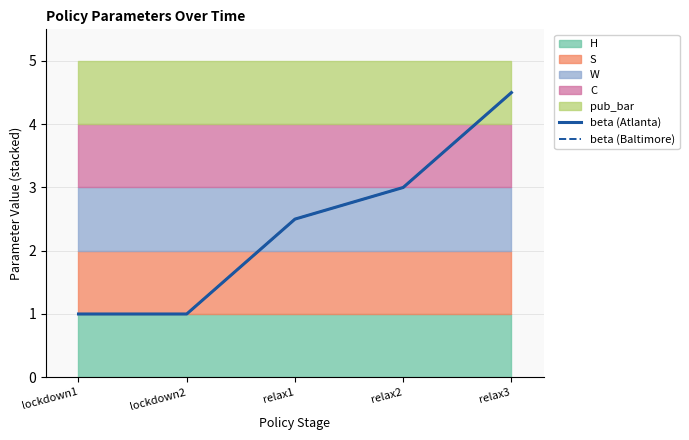

True or false: beta (Baltimore) has a value of 1.6 at relax1.

False